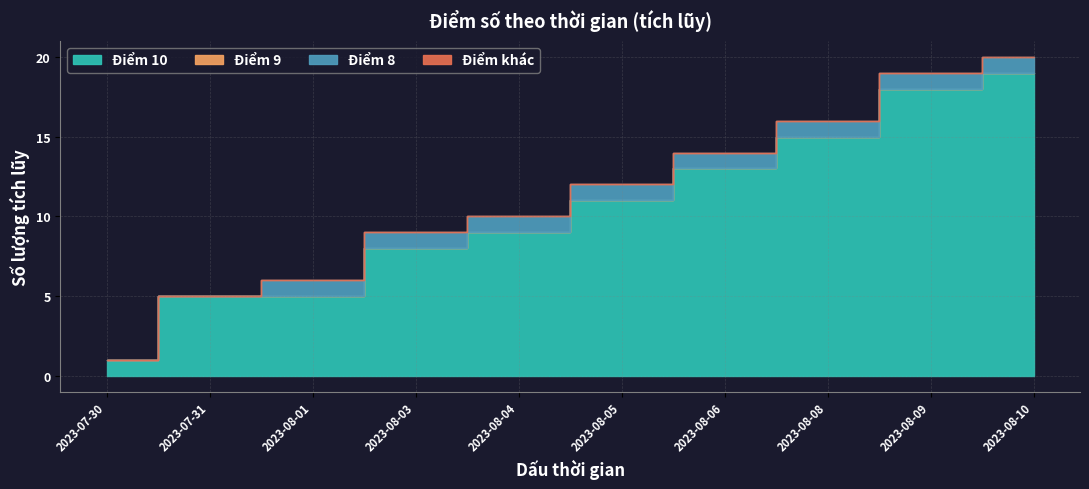

How many Điểm số values are between 10 and 11?

19